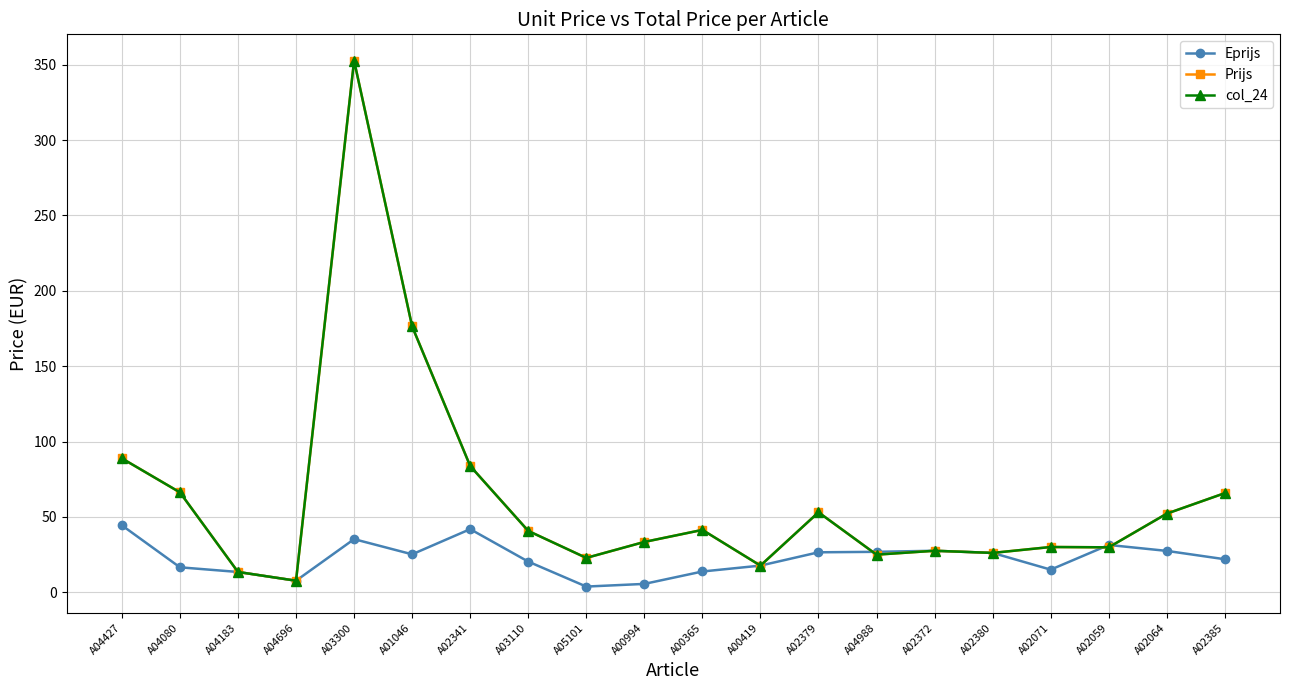

At which category does Prijs reach its first local peak?

A03300